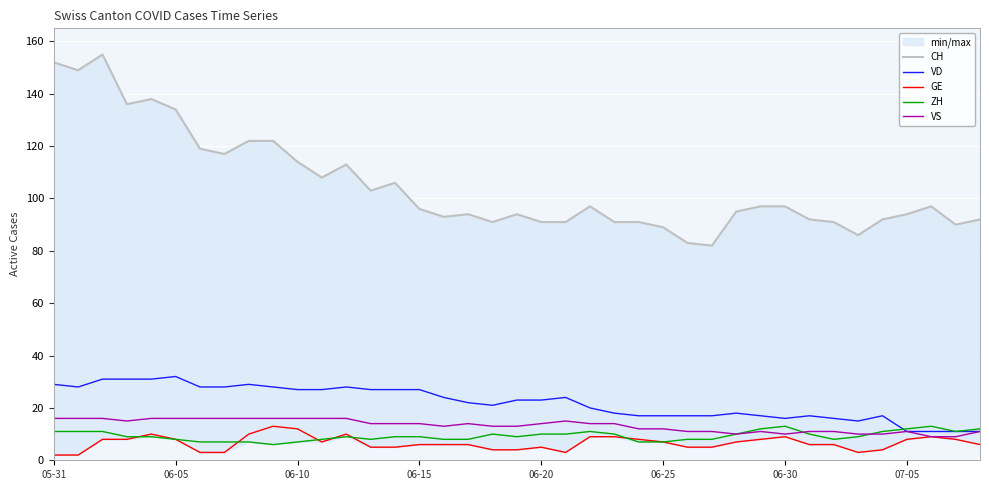

Between 06-30 and 16, which is larger?

06-30